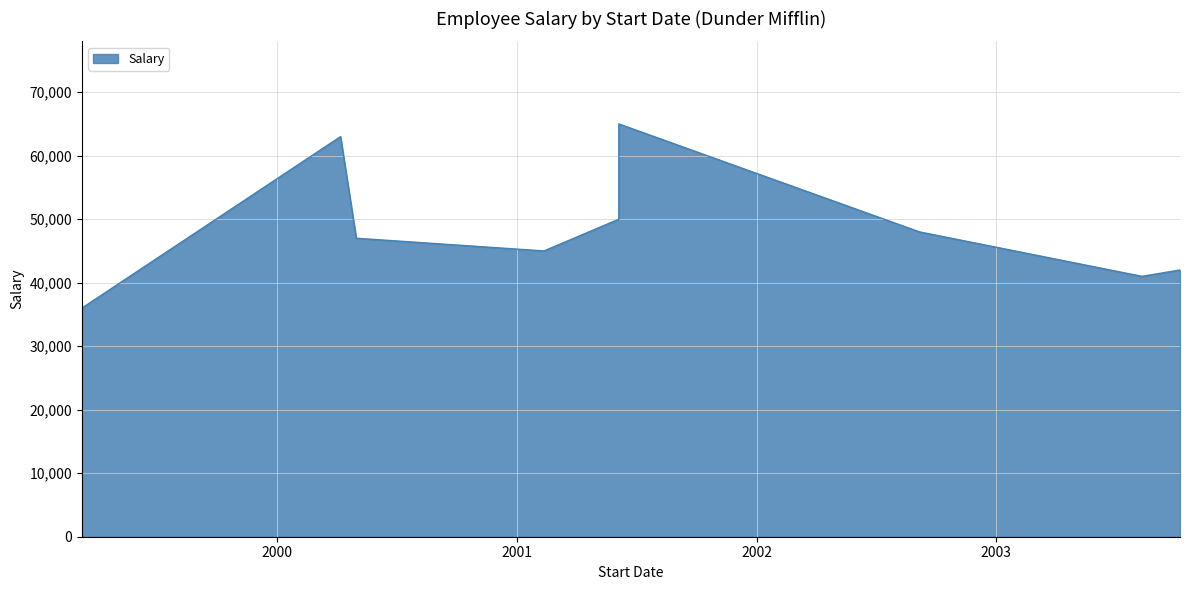

Rank the categories by value from lowest to highest.

1999-03-10, 2003-08-11, 2003-10-08, 2001-02-11, 2000-05-01, 2002-09-06, 2001-06-05, 2000-04-07, 2001-06-05